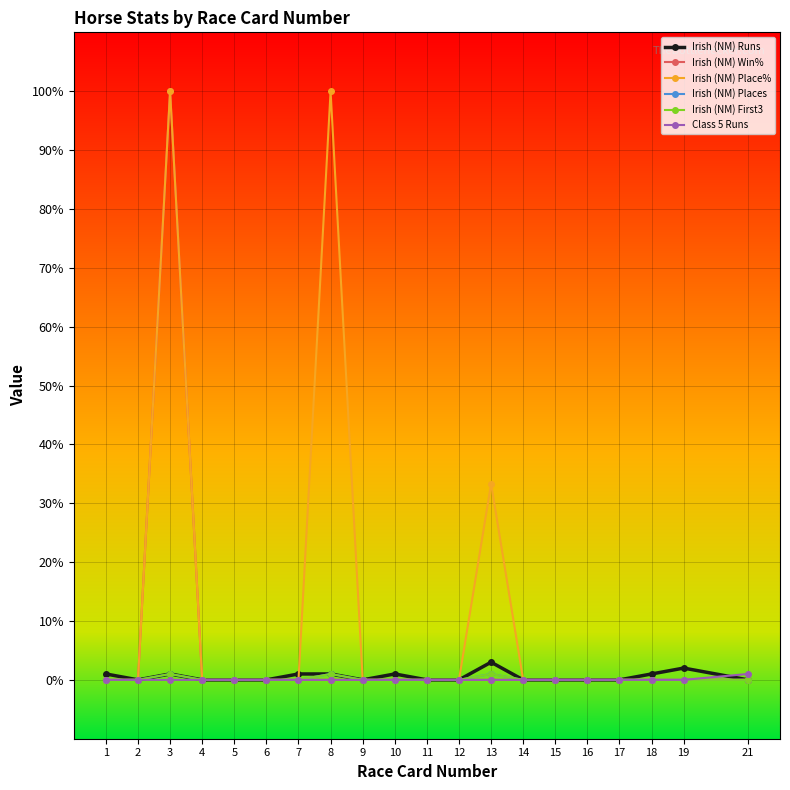

How many lines are shown in the chart?

6